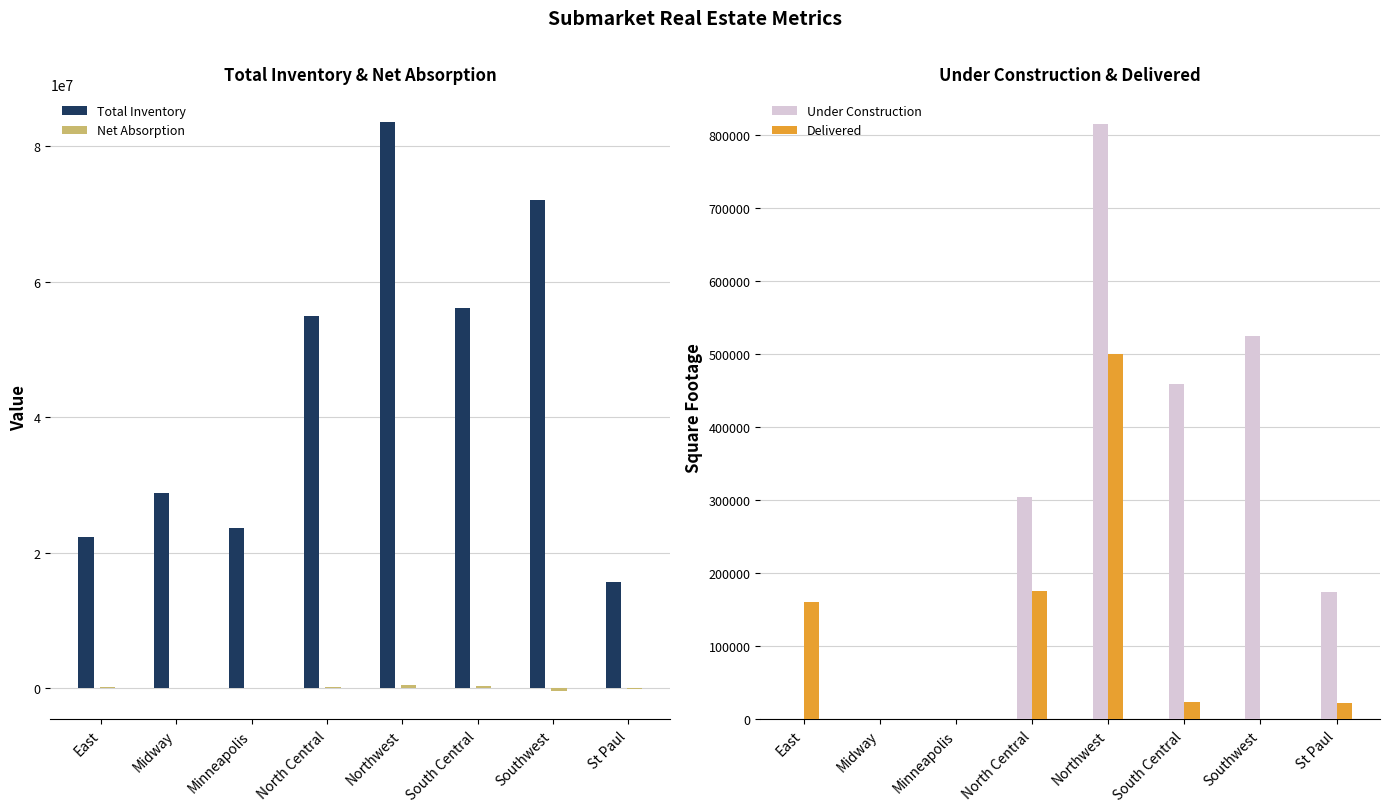

What is the value of the Net Absorption bar at the 8th from the left?

-28055